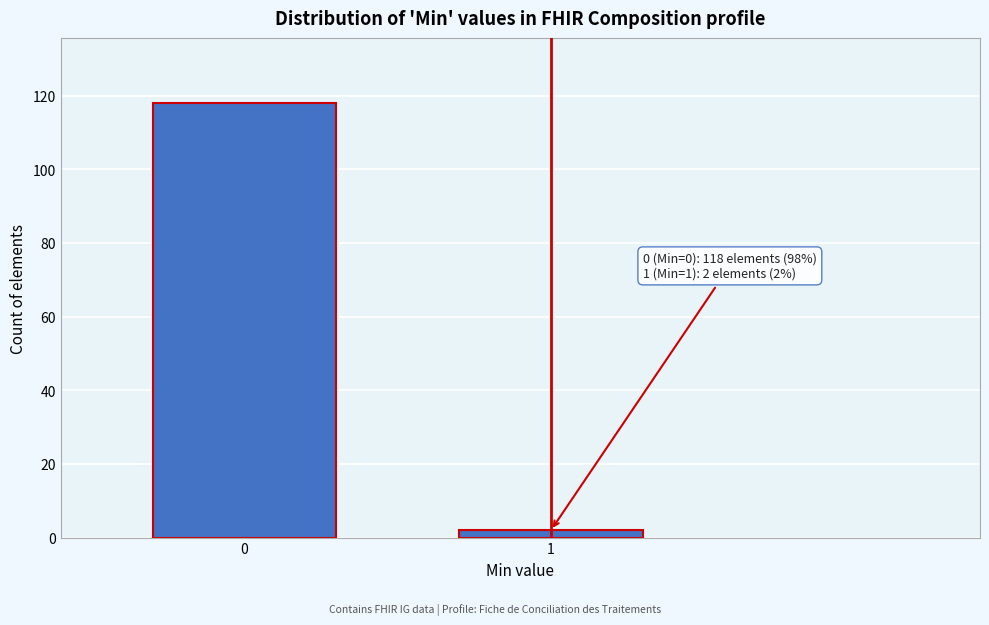

Reading left to right, transcribe all the data shown in this chart.

118	2